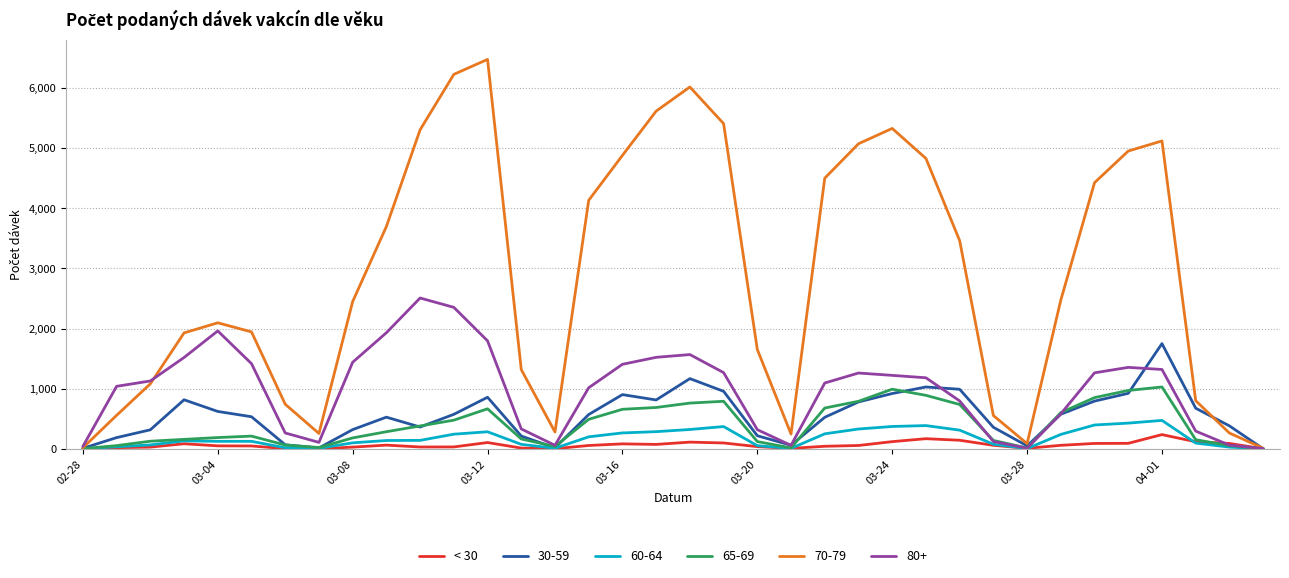

How many lines are shown in the chart?

6